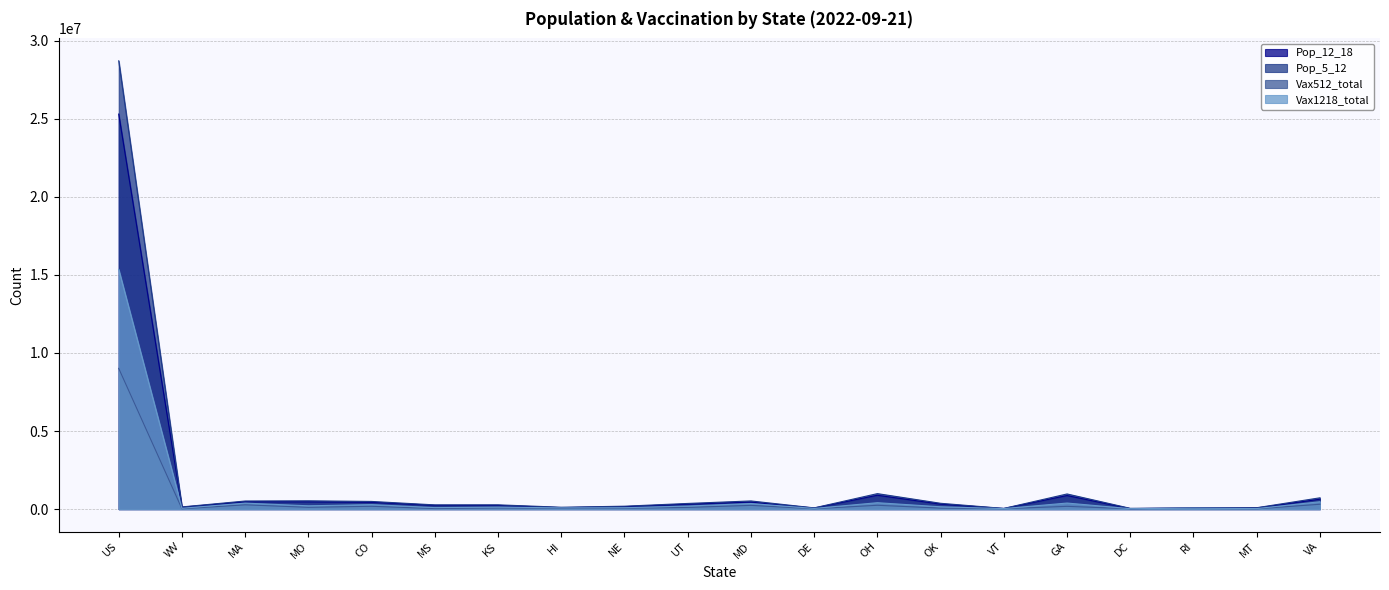

At which label does Pop_5_12 reach its peak?

US